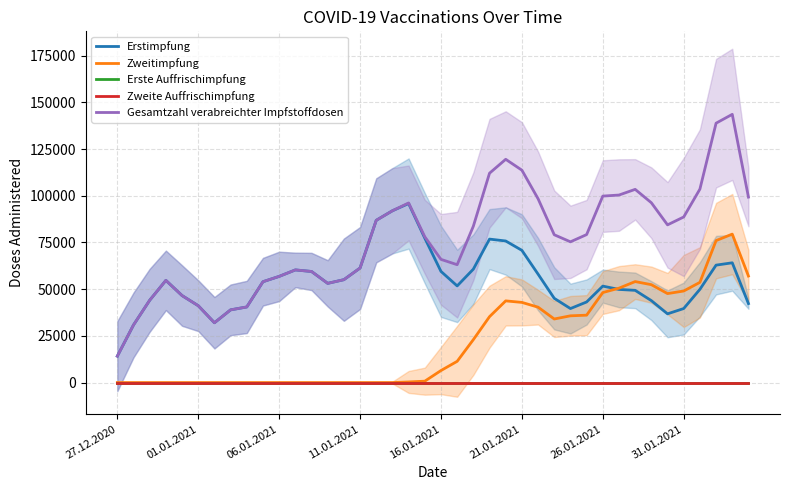

Count the number of categories in the chart.

40